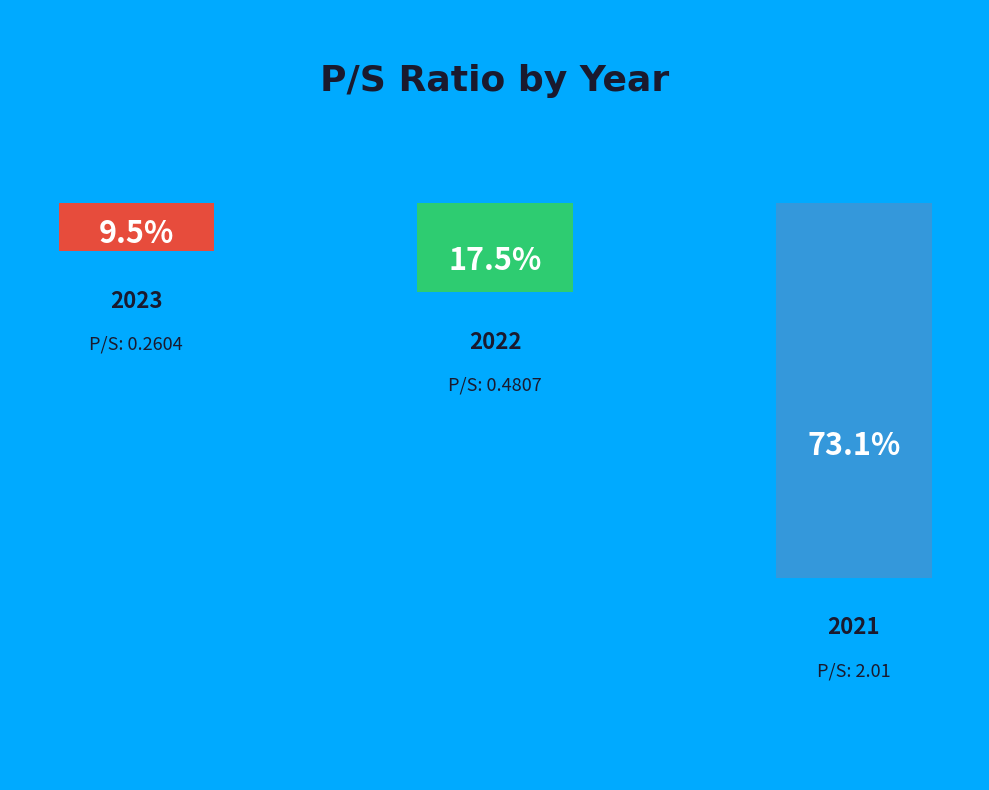

How many segments does this pie chart have?

3